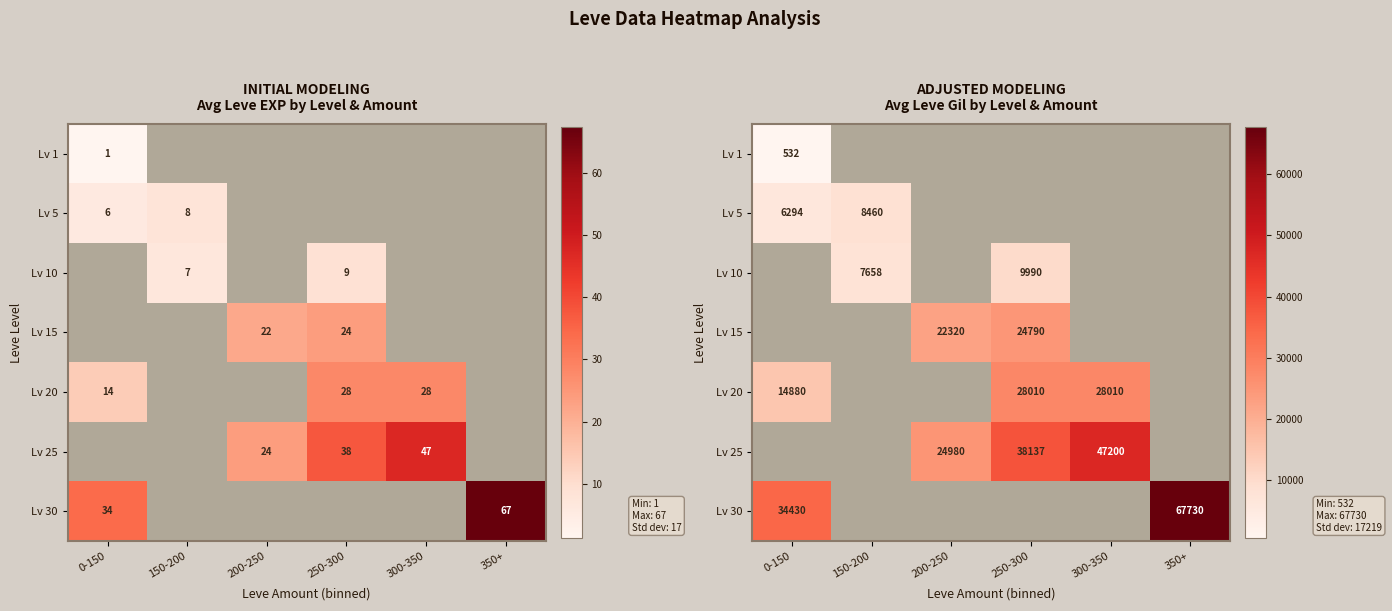

Is it true that Lv 10 equals 15091.1 at 250-300?

False